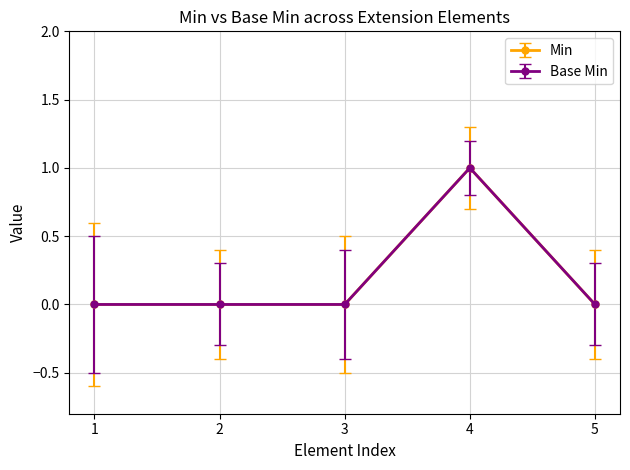

Does the chart have visible grid lines?

Yes